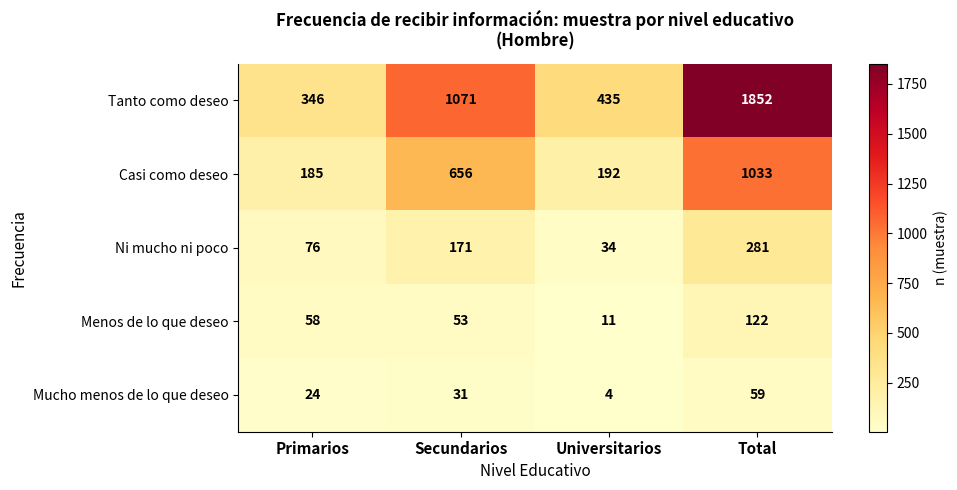

What is the sum of the Tanto como deseo values at Universitarios and Secundarios?

1506